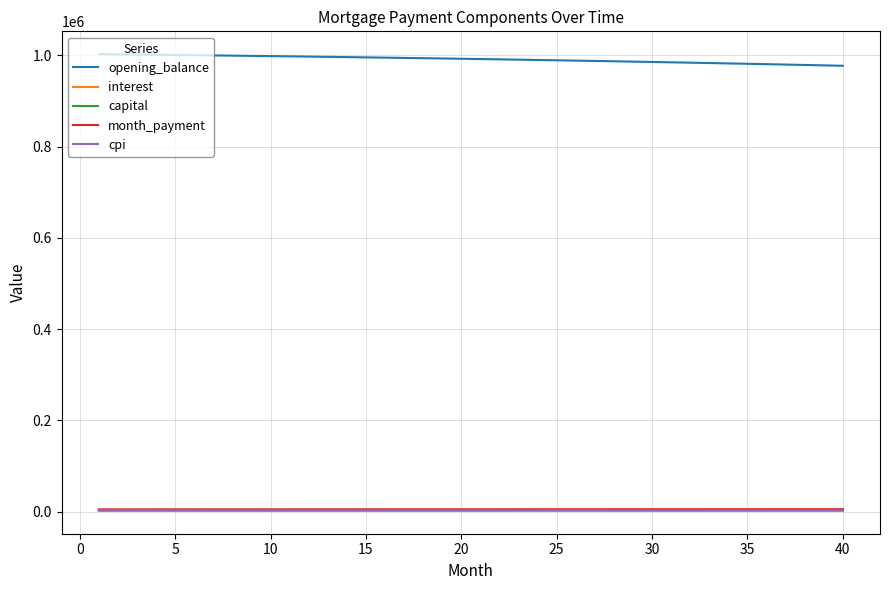

Which series has the largest range (max minus min)?

opening_balance